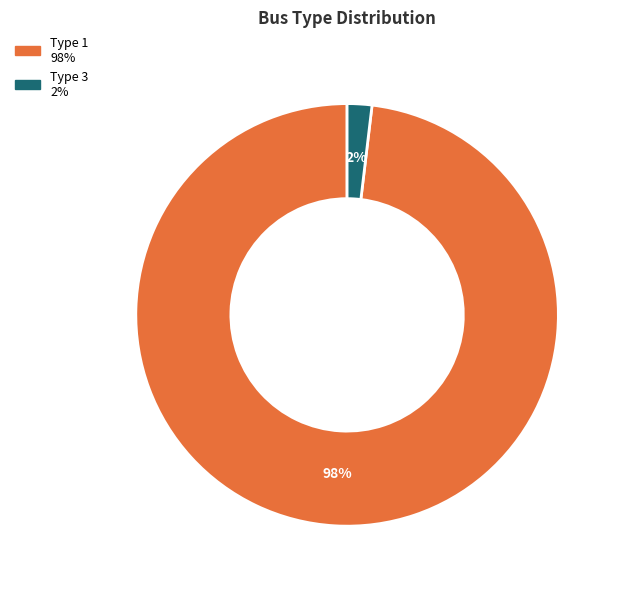

Count the number of slices in the pie.

2